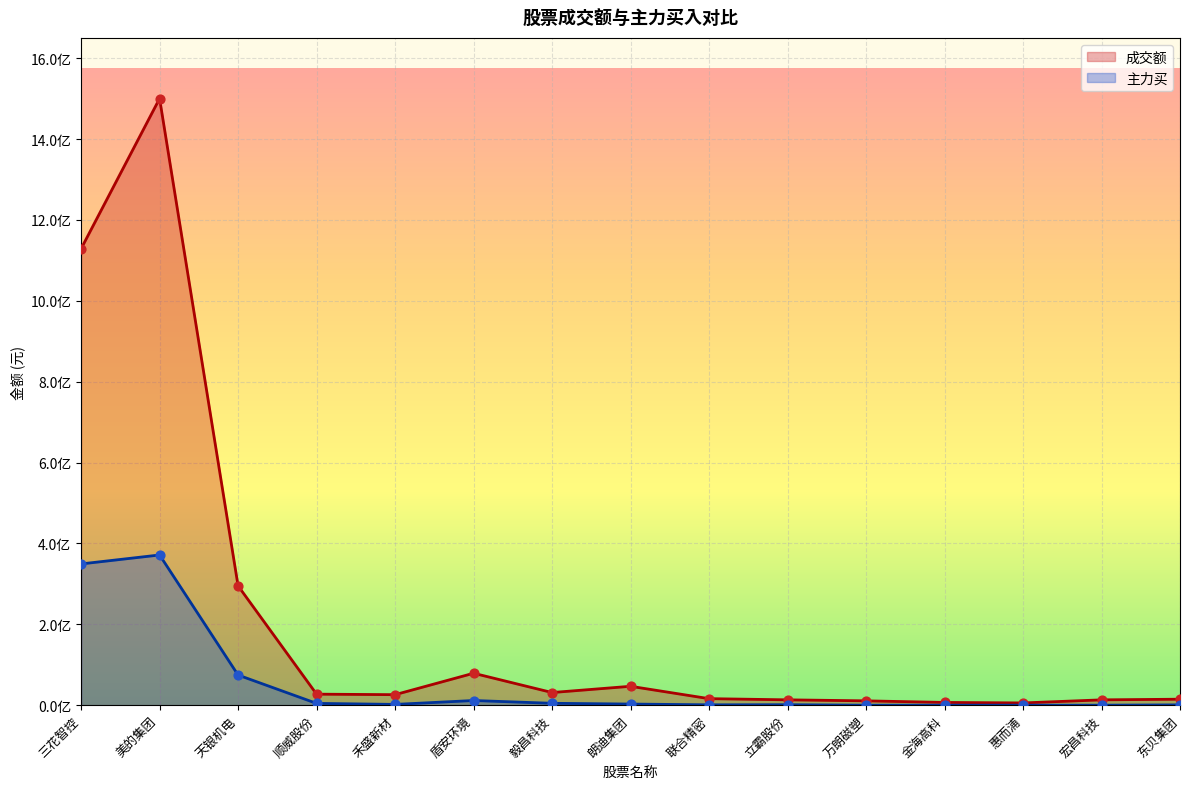

What is the total value across all series at 美的集团?

1871644285